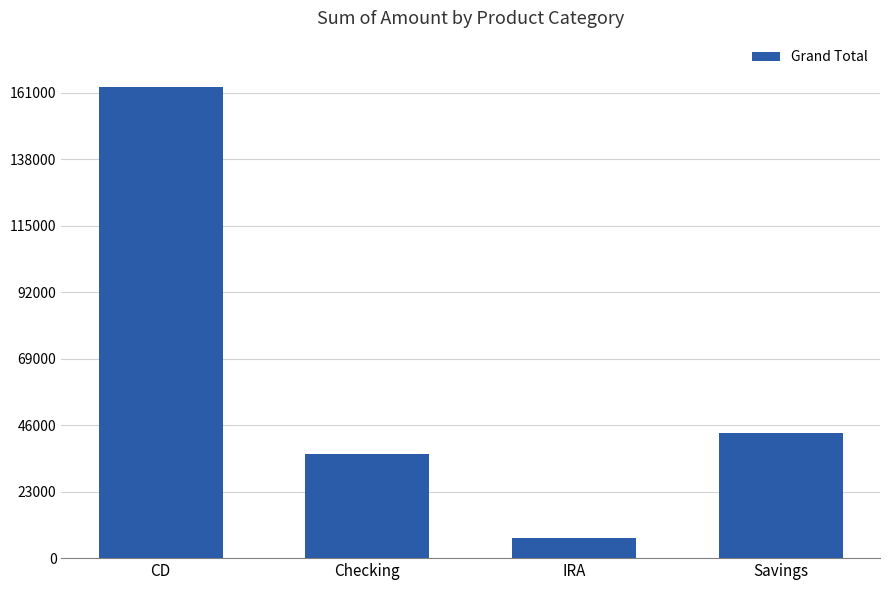

Which label corresponds to the smallest value in the chart?

IRA